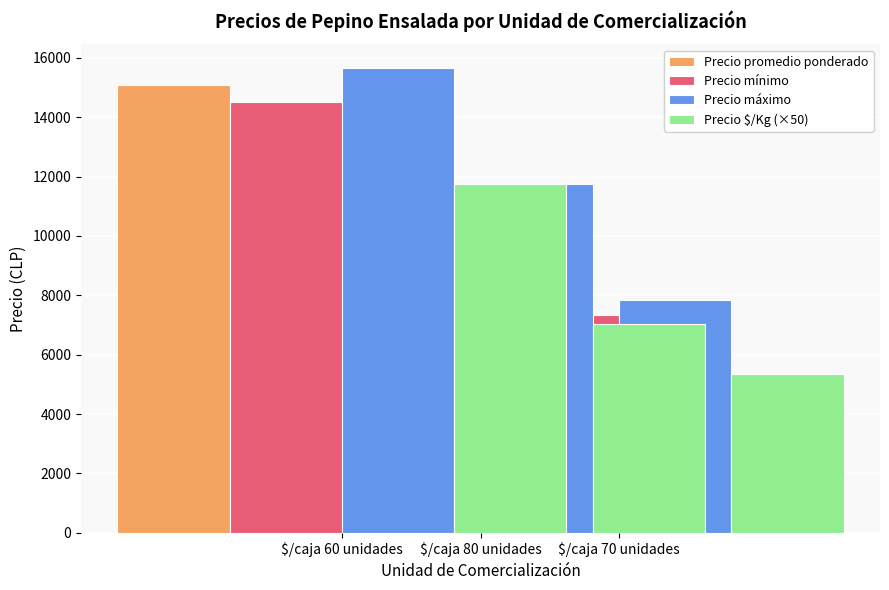

How many groups of bars are there?

3